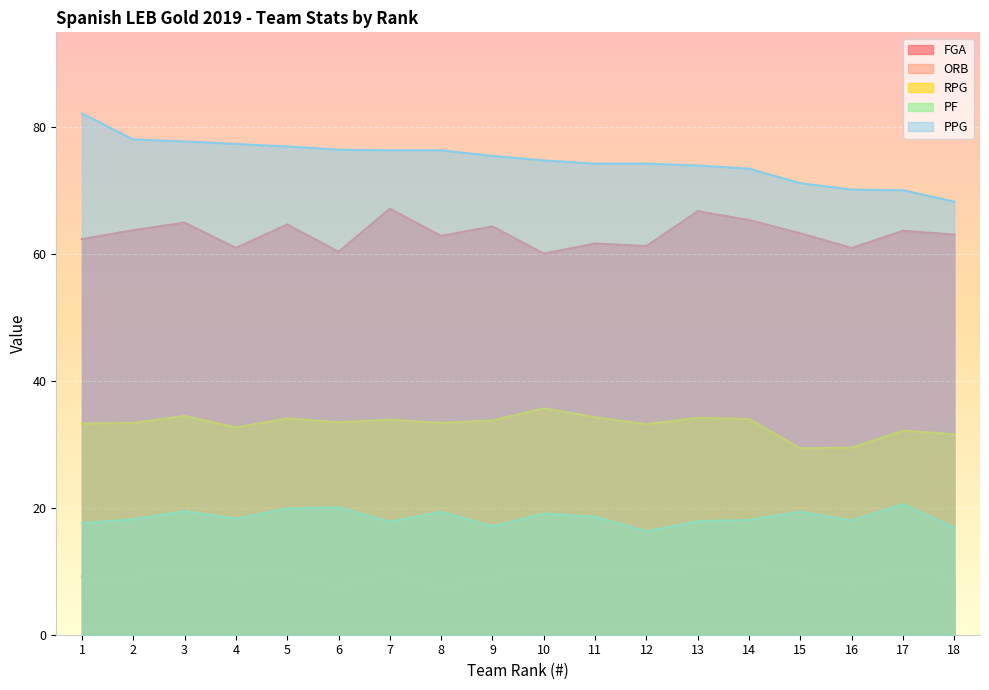

The value of ORB at 10 is 5.4. True or false?

False